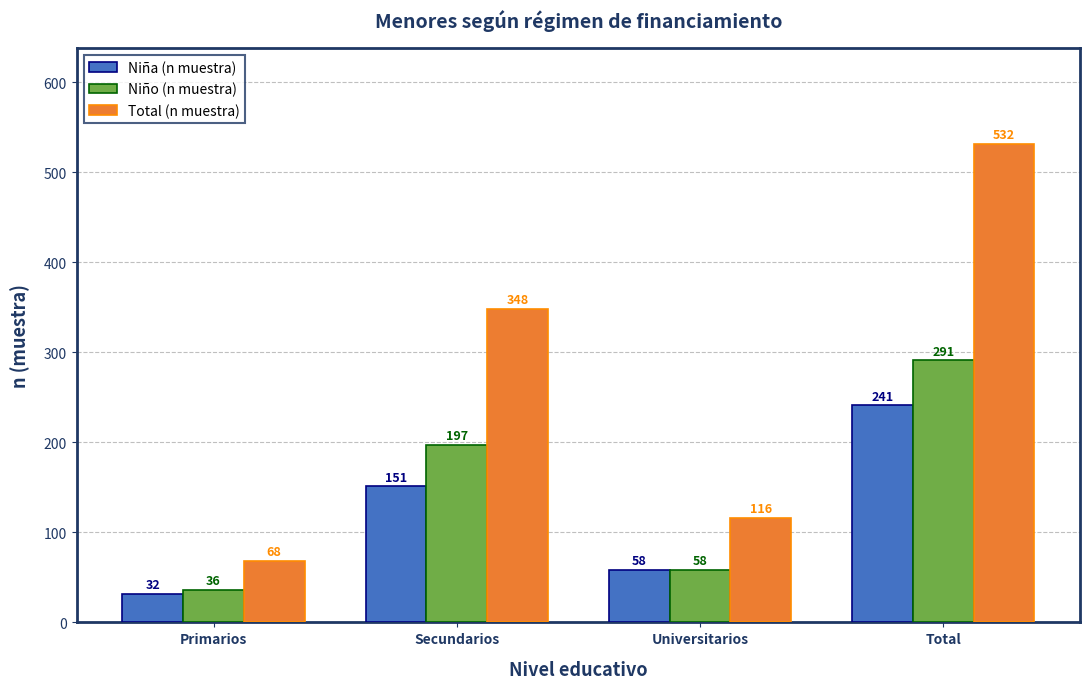

What is the label of the 3rd bar from the right?

Secundarios